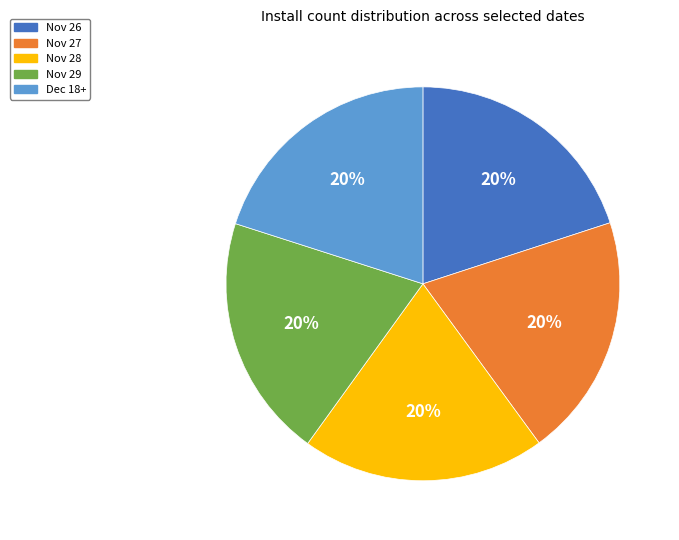

Is the sum of Dec 18+ and Nov 26 greater than half?

No